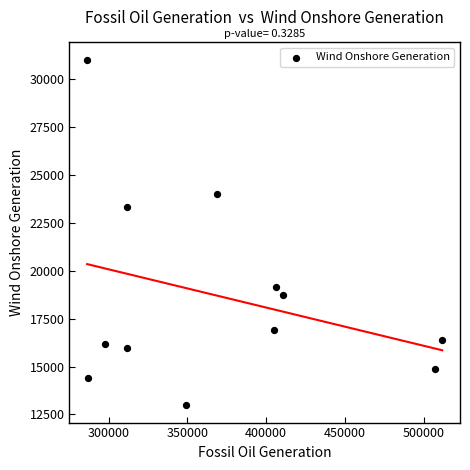

What is the average X value?

371095.3